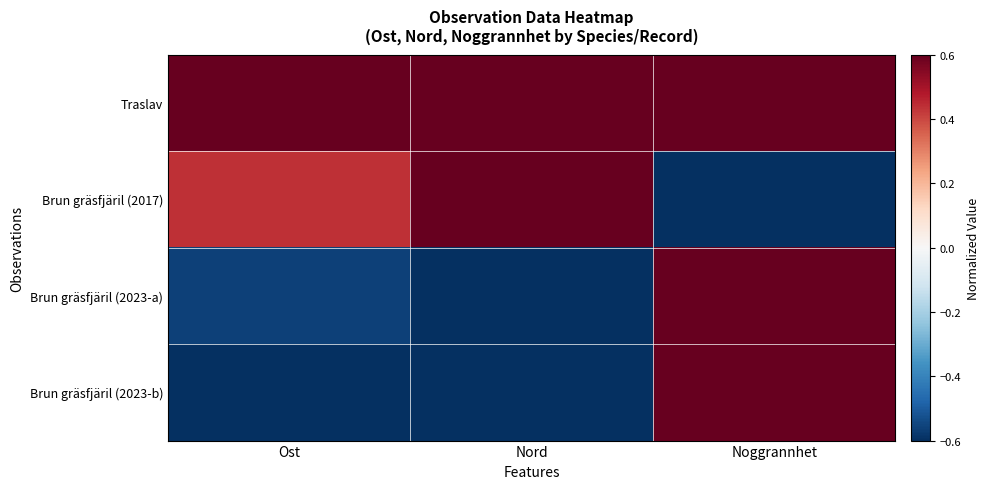

How many series are shown in this chart?

4